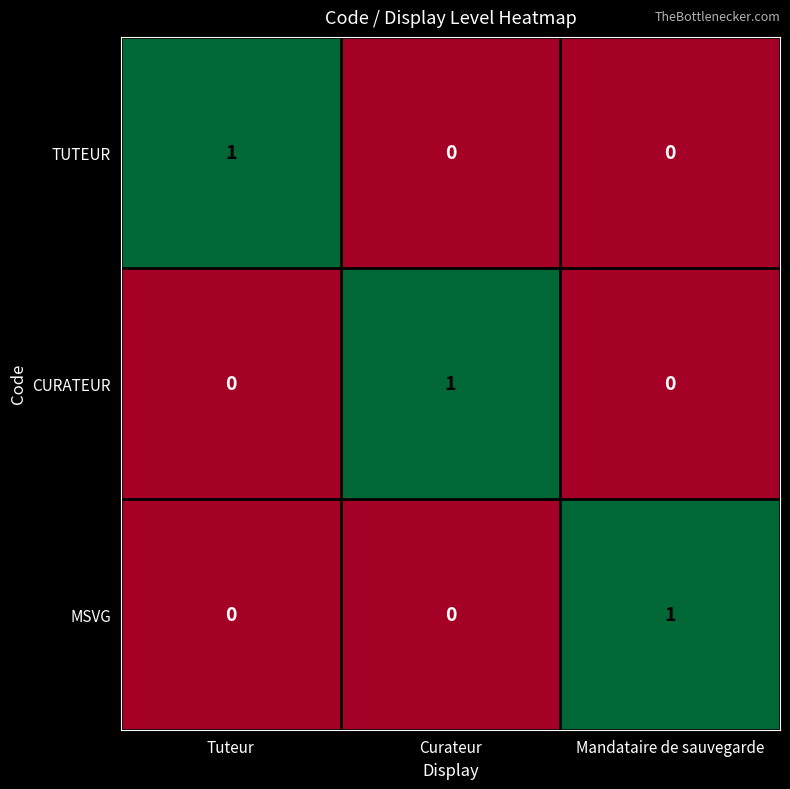

At how many categories does at least one series exceed 0?

3